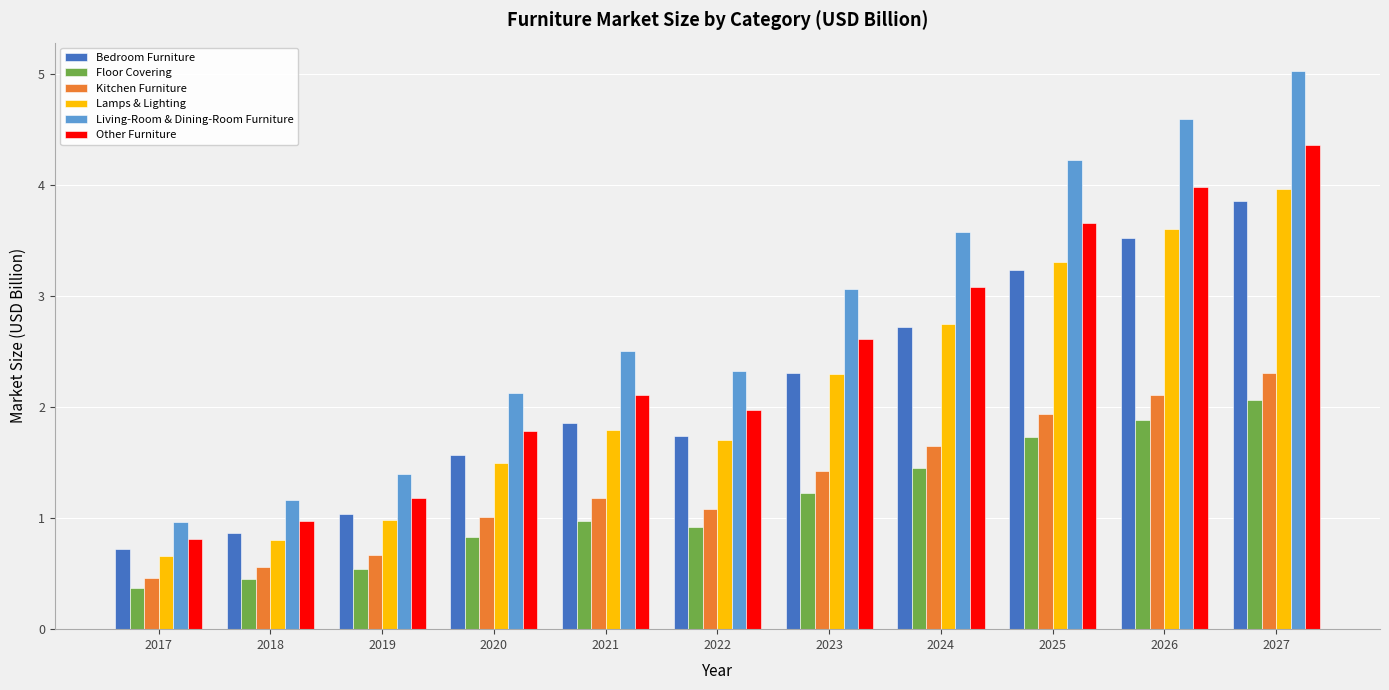

How many bars are there in each group?

6